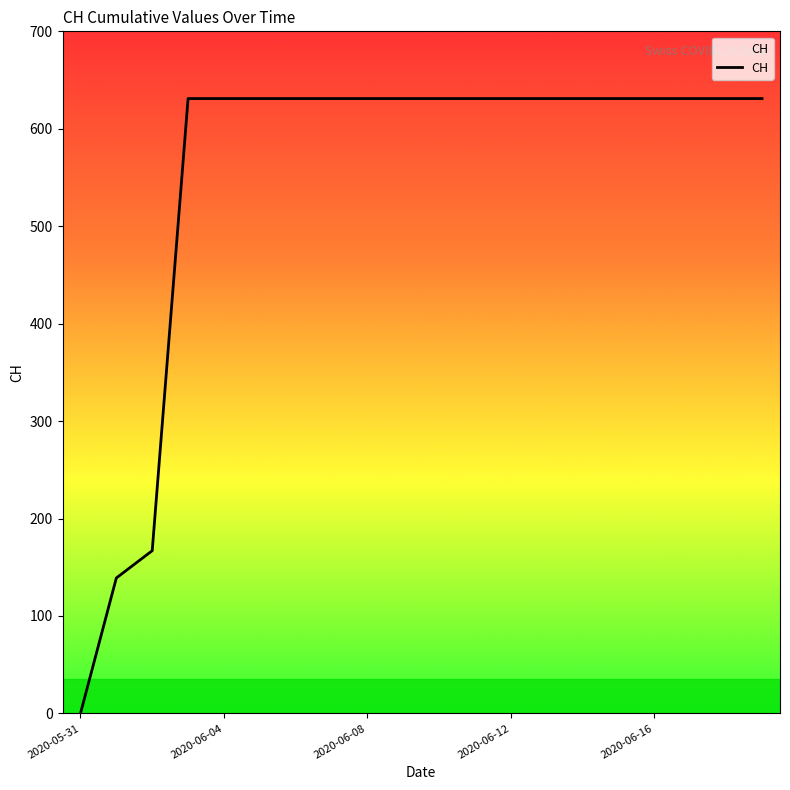

How many distinct data groups are displayed?

1